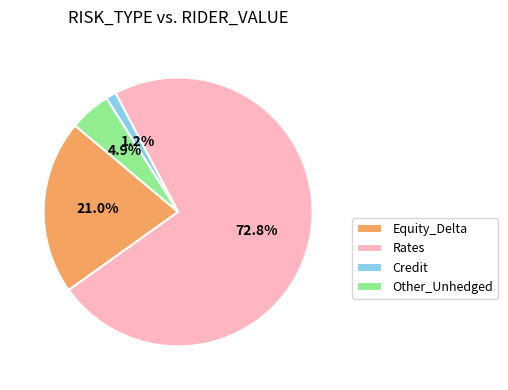

Between Equity_Delta and Other_Unhedged, which is larger?

Equity_Delta